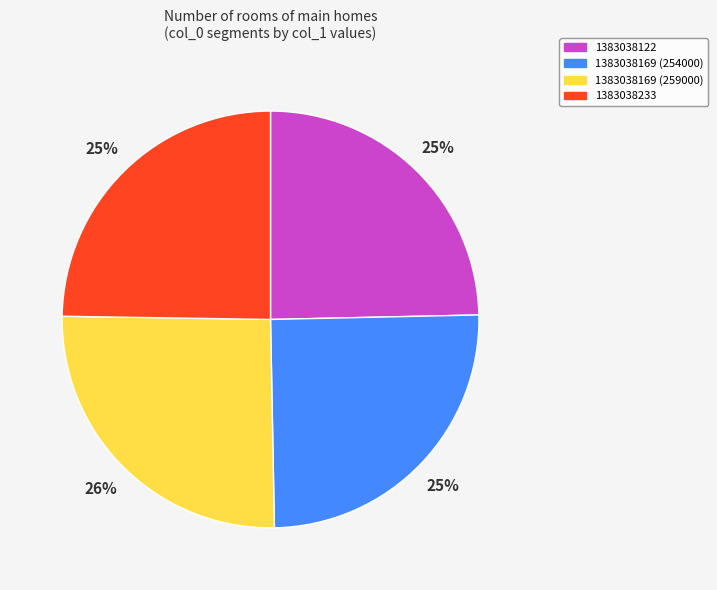

To the nearest percent, what is the difference between the largest and smallest slice percentages?

1%